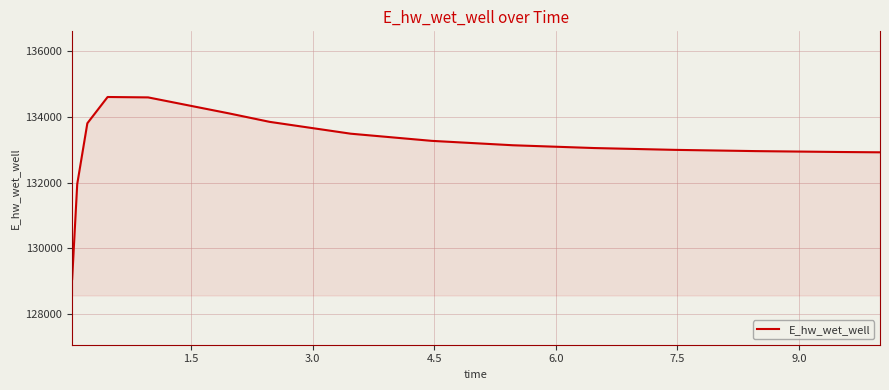

What is the difference between the maximum and minimum values?

5545.8